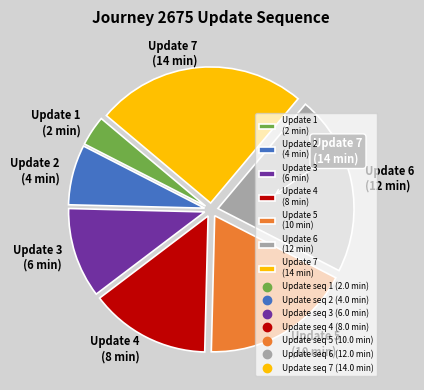

Count the number of slices in the pie.

7